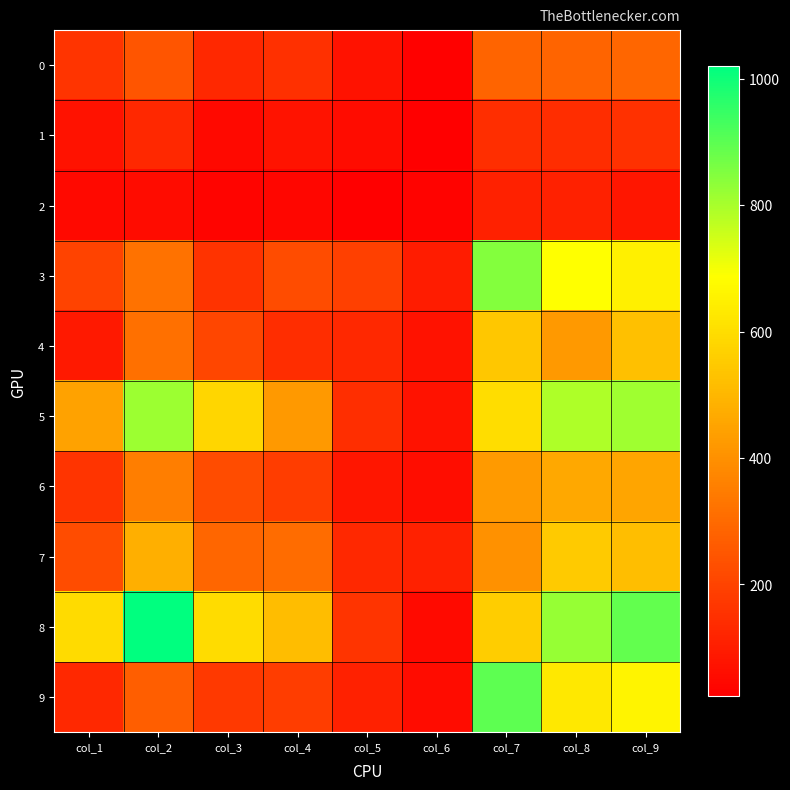

What is the total value across all series at col_1?

2132